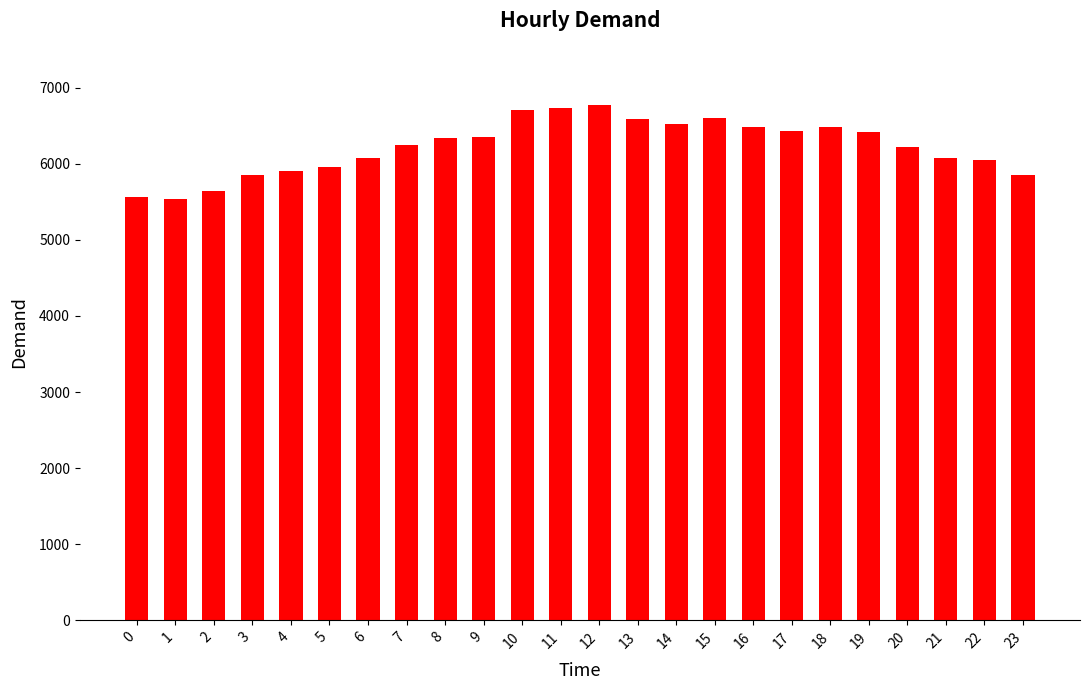

What is the ratio of the value at 16 to the value at 11?

1.0